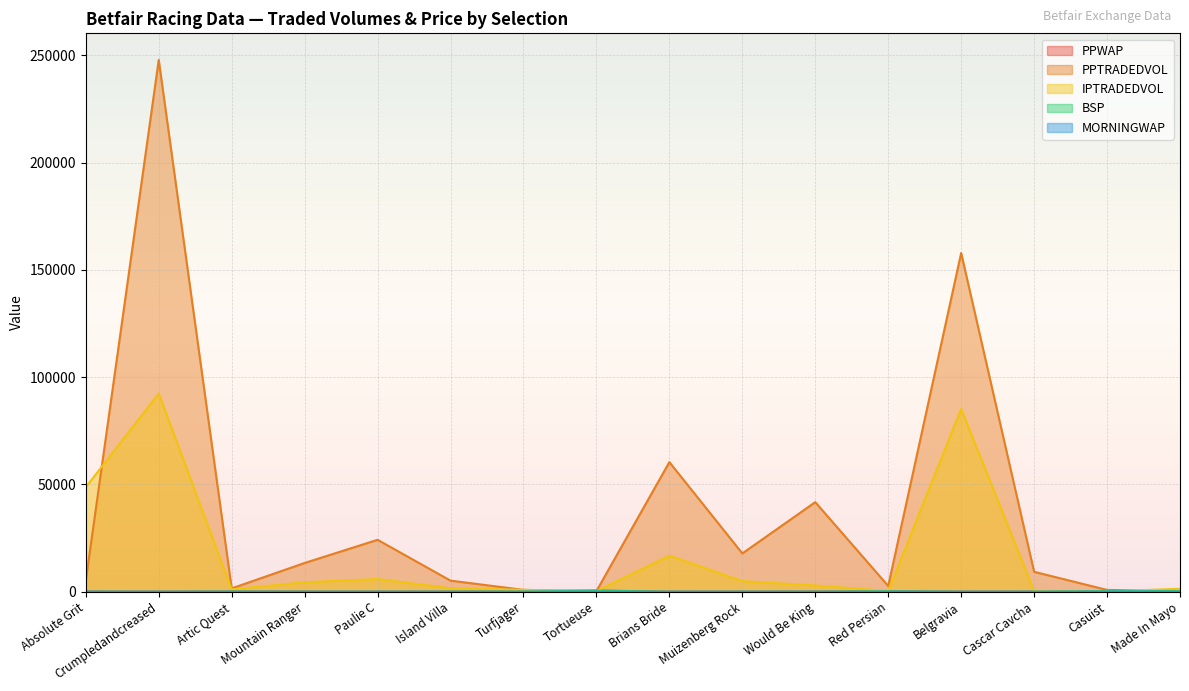

Which series changed the most between Paulie C and Muizenberg Rock?

PPTRADEDVOL